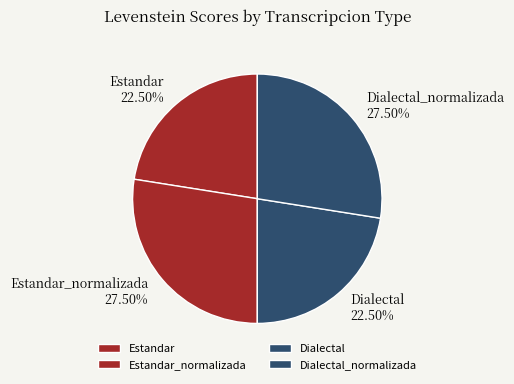

Between Estandar_normalizada and Estandar, which is larger?

Estandar_normalizada